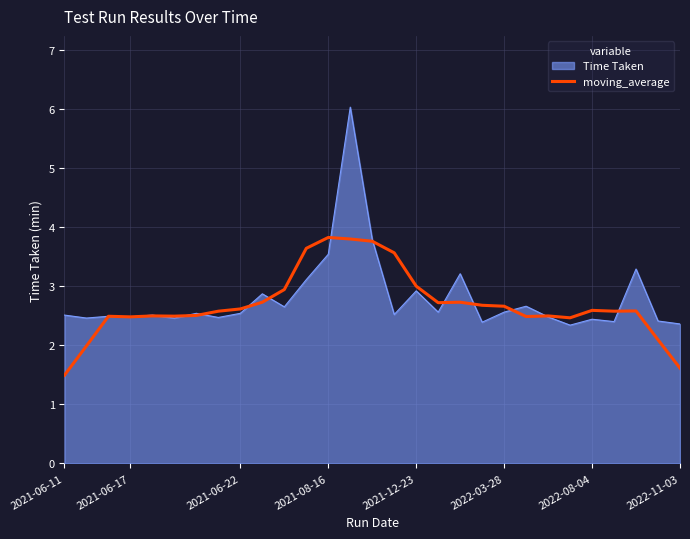

Which series has the widest spread of values?

Time Taken